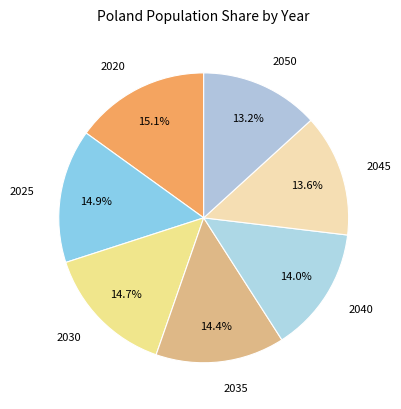

To the nearest percent, what is the average slice percentage?

14%